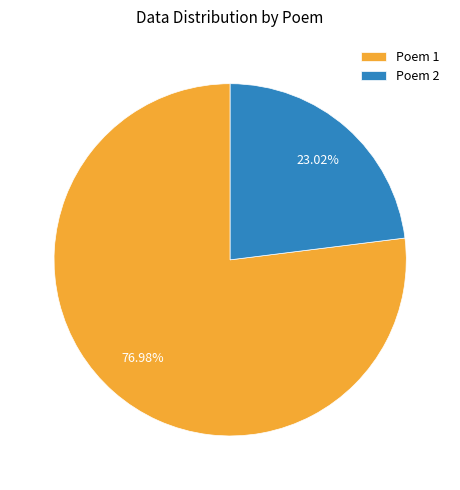

Between Poem 2 and Poem 1, which is larger?

Poem 1